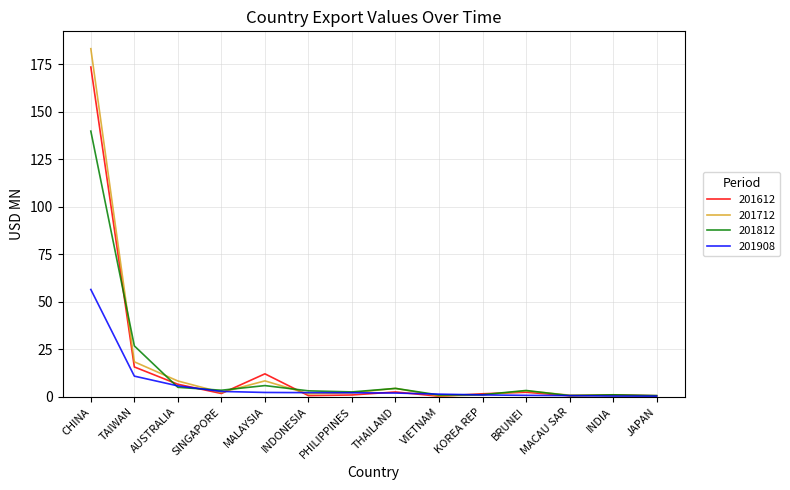

What position from the right is AUSTRALIA?

12